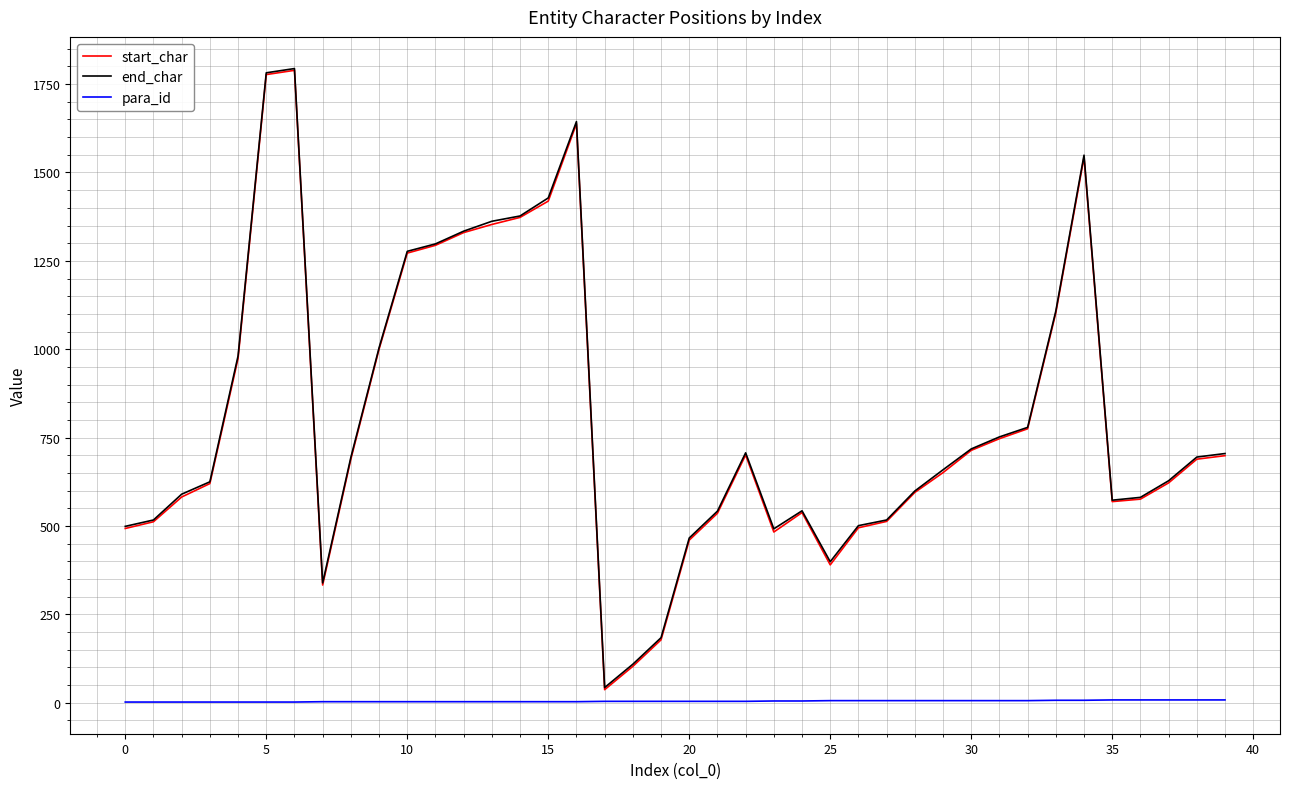

Which series has the largest range (max minus min)?

start_char